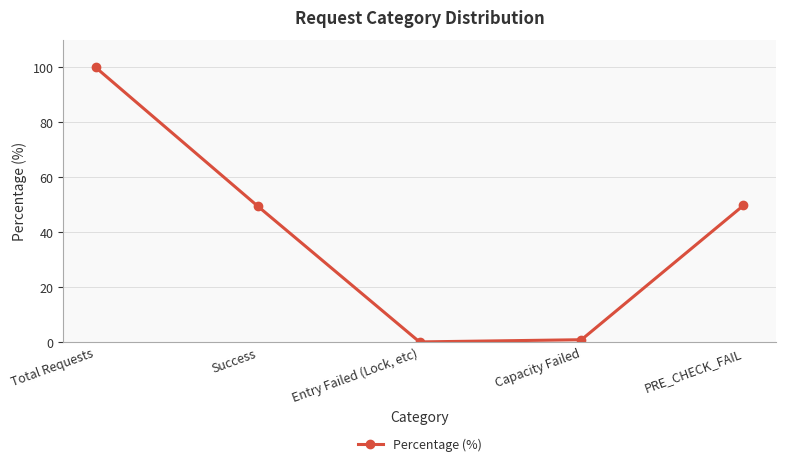

Is it true that the value at Entry Failed (Lock, etc) is -61.3?

False